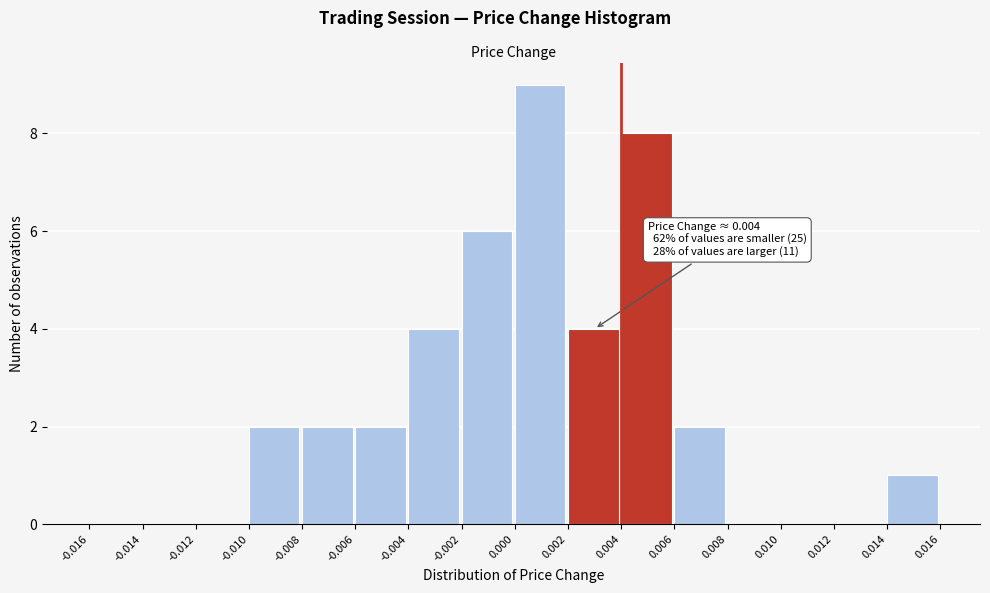

Over which range of the x-axis is the bar tallest?

0.000 to 0.002